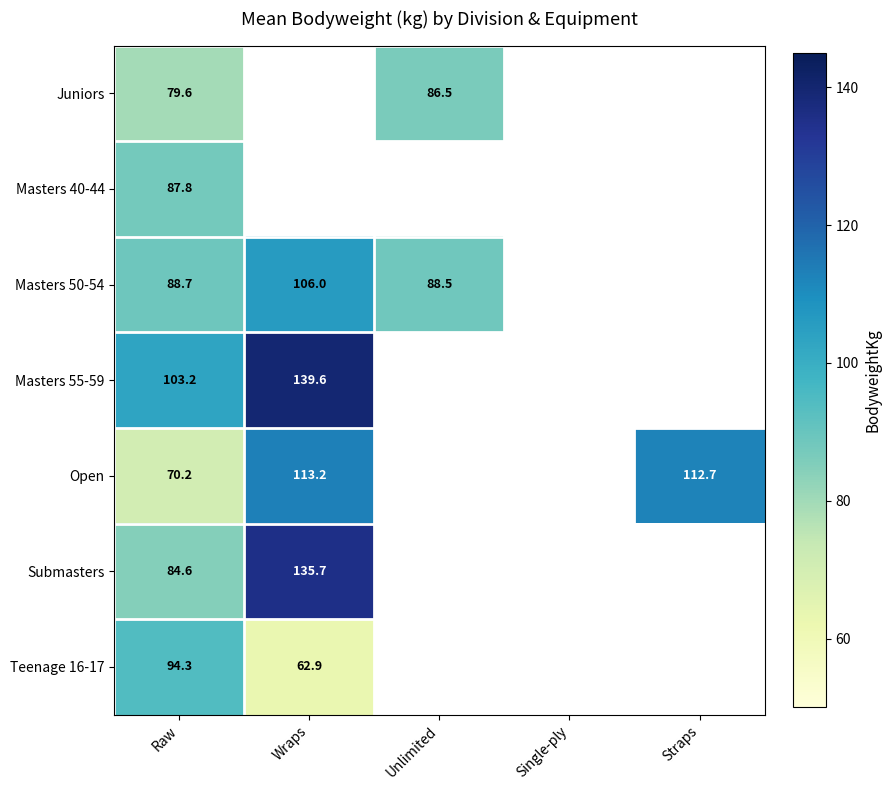

What is the maximum value for Masters 55-59?

139.6